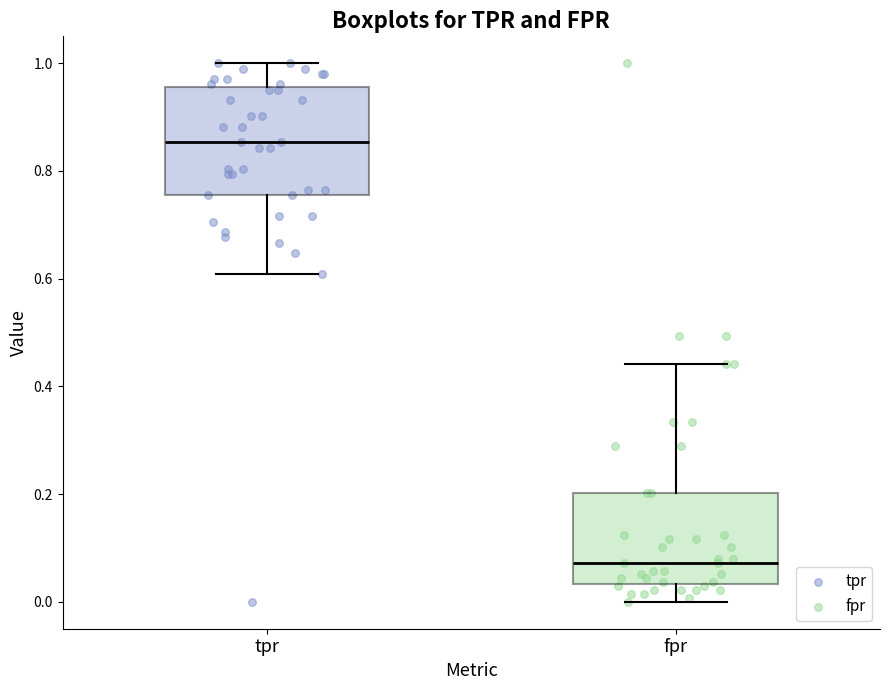

Which box's median line is the lowest?

fpr